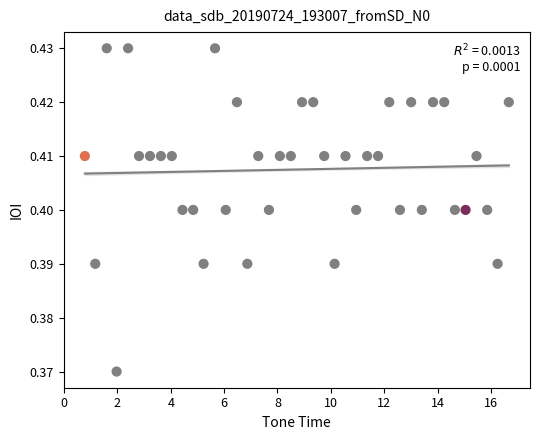

What is the range of X values (max minus min)?

15.9